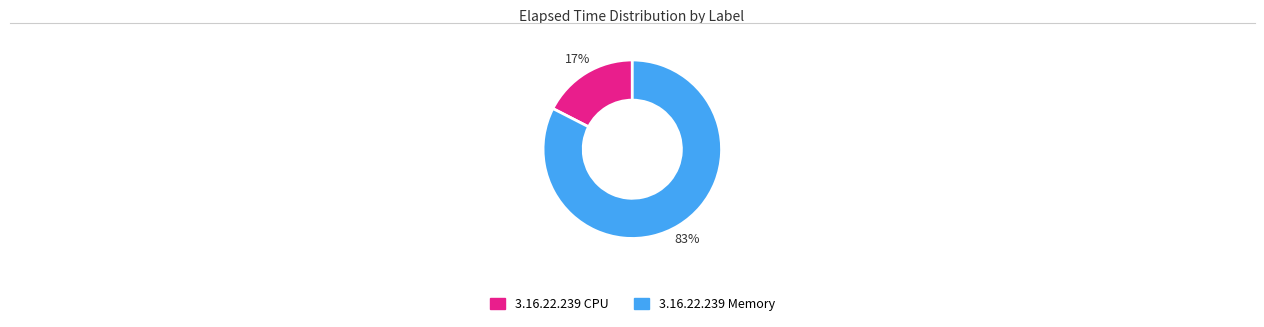

What is the smallest slice in the pie chart?

3.16.22.239 CPU